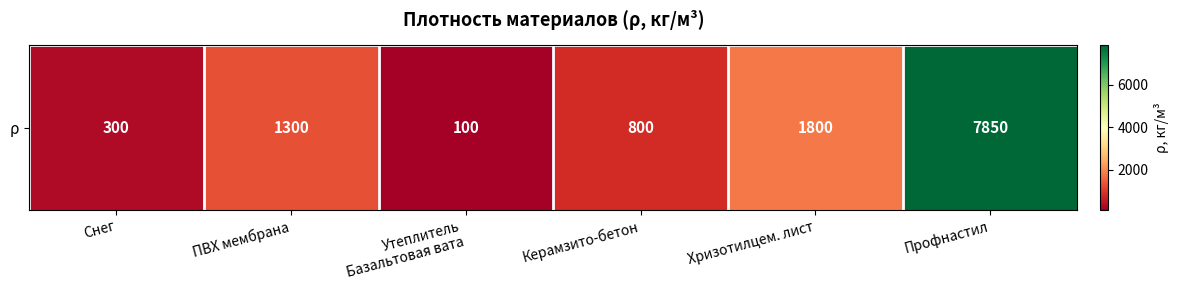

Which has a higher value, ПВХ мембрана or Хризотилцем. лист?

Хризотилцем. лист